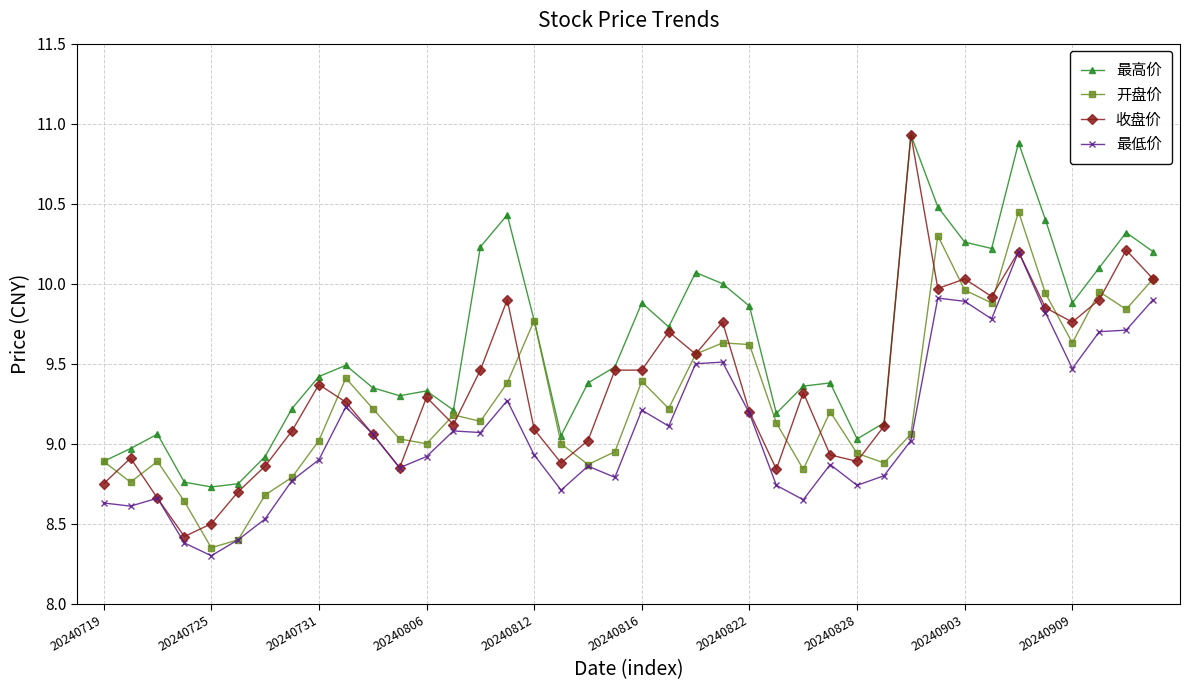

True or false: 开盘价 has more than 2 interior local peaks.

True